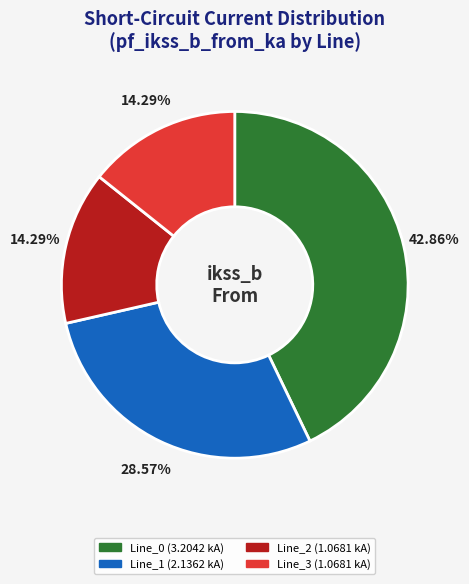

What percentage is the Line_2 slice, to the nearest percent?

14%